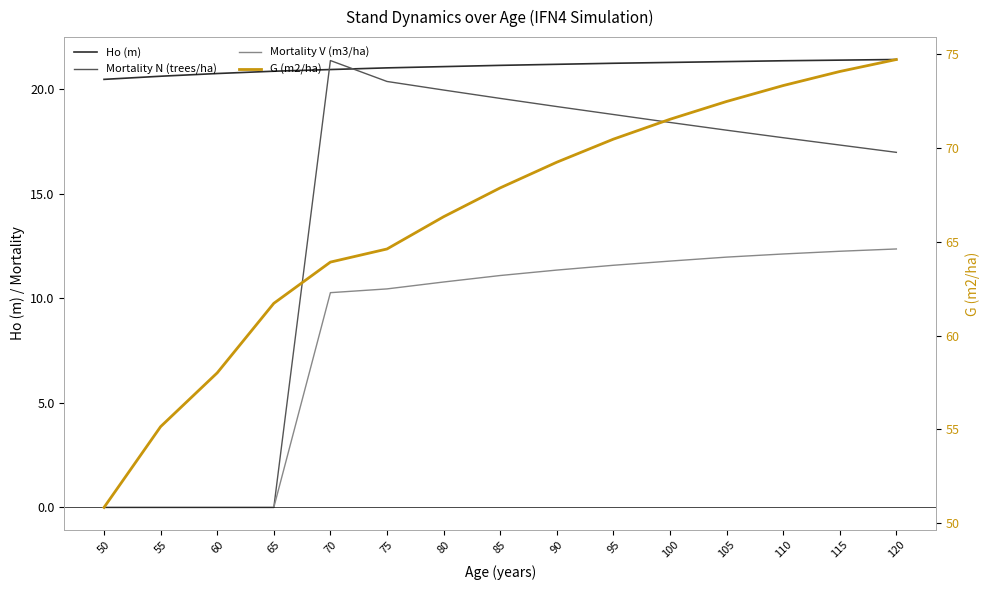

At which category is the sum across all series the highest?

120